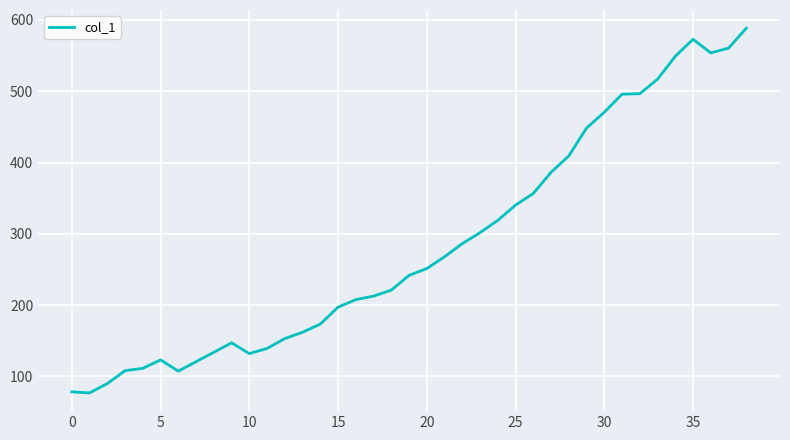

Count the number of data series in this chart.

1